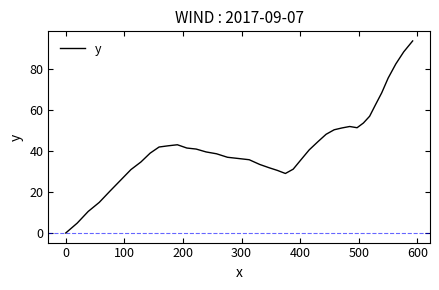

How many positive values are there?

39